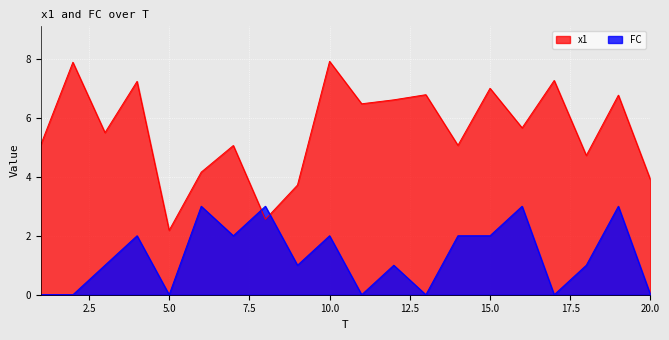

What is the total value across all series at 7?

7.1